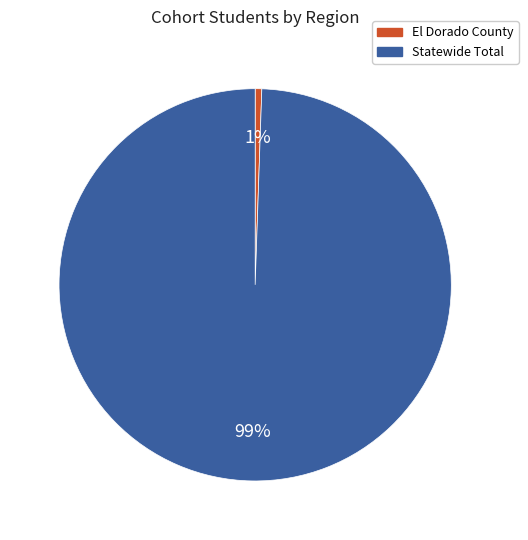

To the nearest percent, what portion does El Dorado County represent?

1%